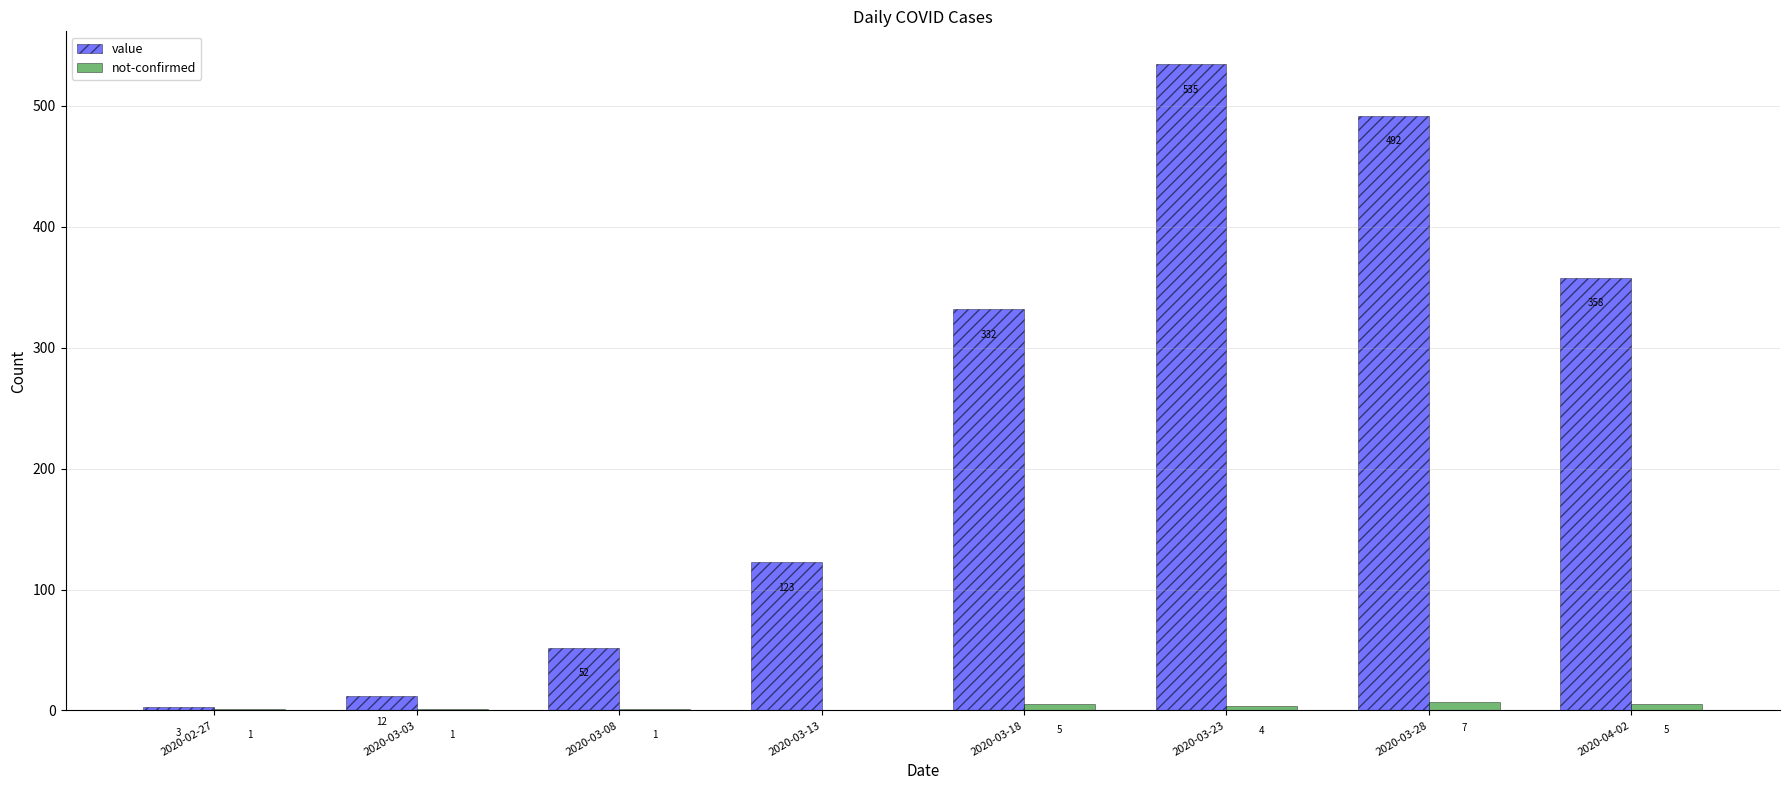

What is the sum of all value values?

1907